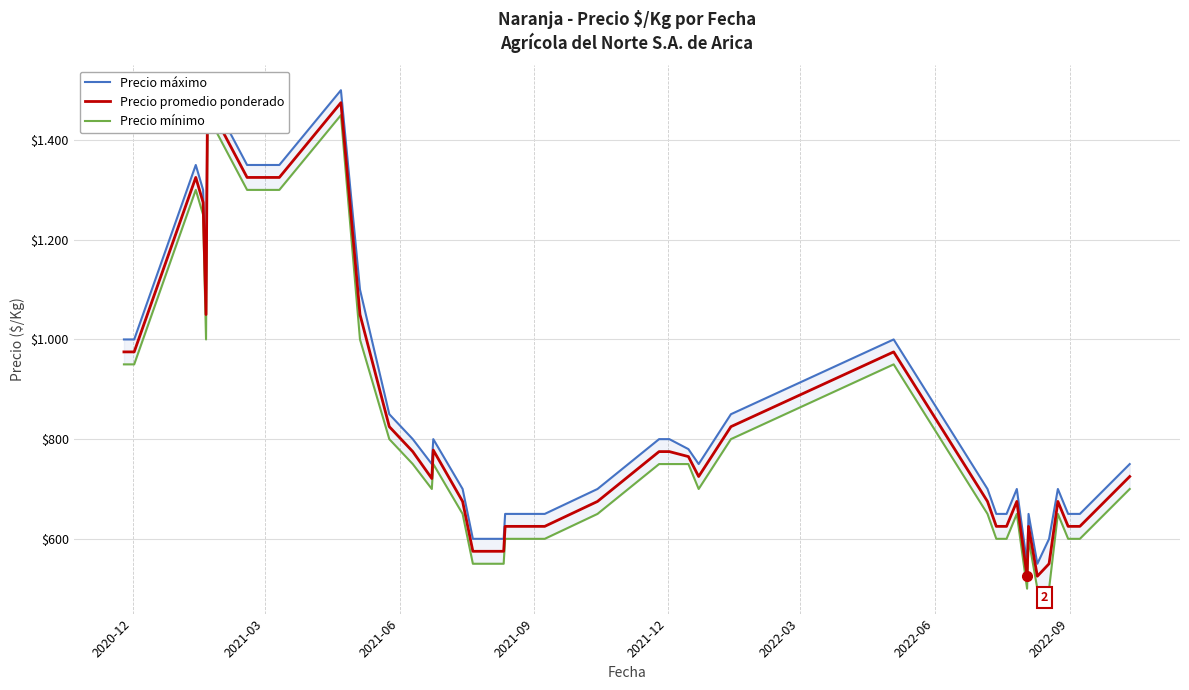

How many lines are shown in the chart?

3